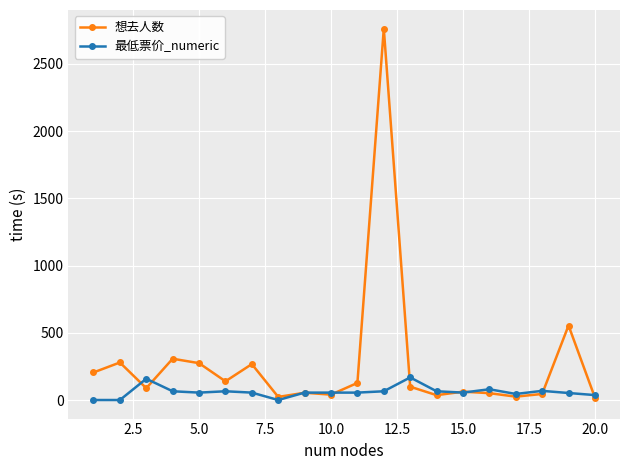

True or false: 最低票价_numeric has more than 0 interior local peaks.

True